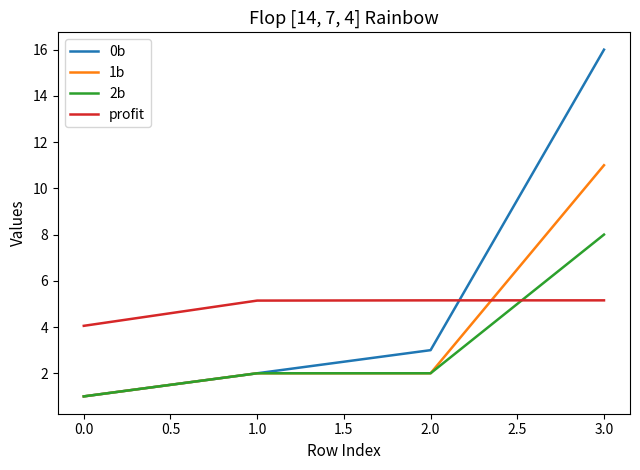

What is the difference between the maximum and minimum values in the profit series?

1.1